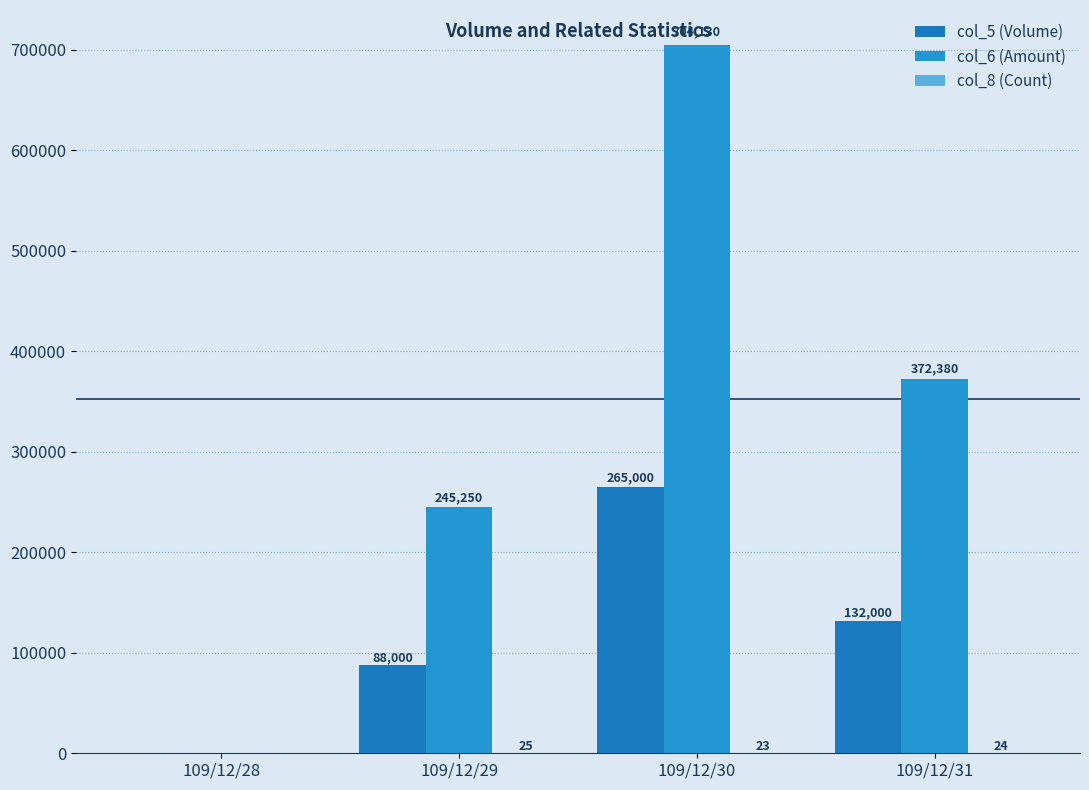

How many groups of bars are there?

4